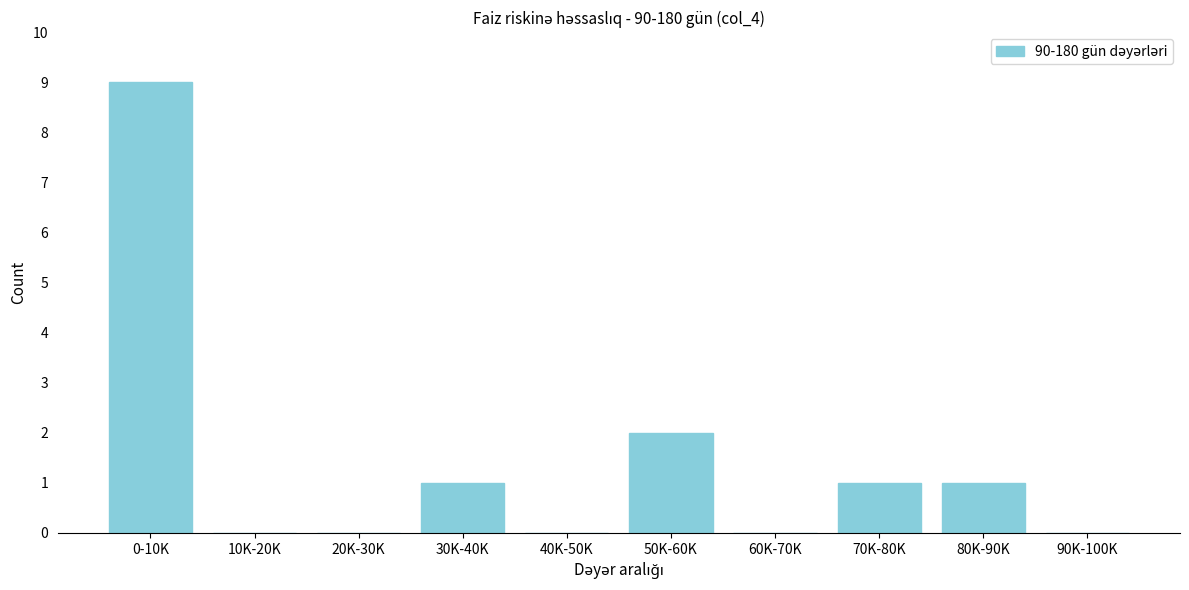

Reading left to right, extract all data points from this chart.

0-10K=9	10K-20K=0	20K-30K=0	30K-40K=1	40K-50K=0	50K-60K=2	60K-70K=0	70K-80K=1	80K-90K=1	90K-100K=0